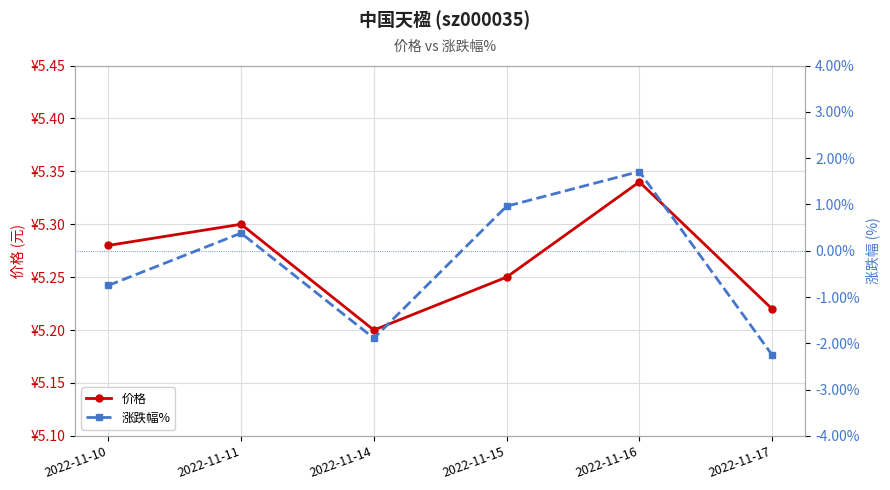

What is the difference between the maximum and second lowest values in the 价格 series?

0.1